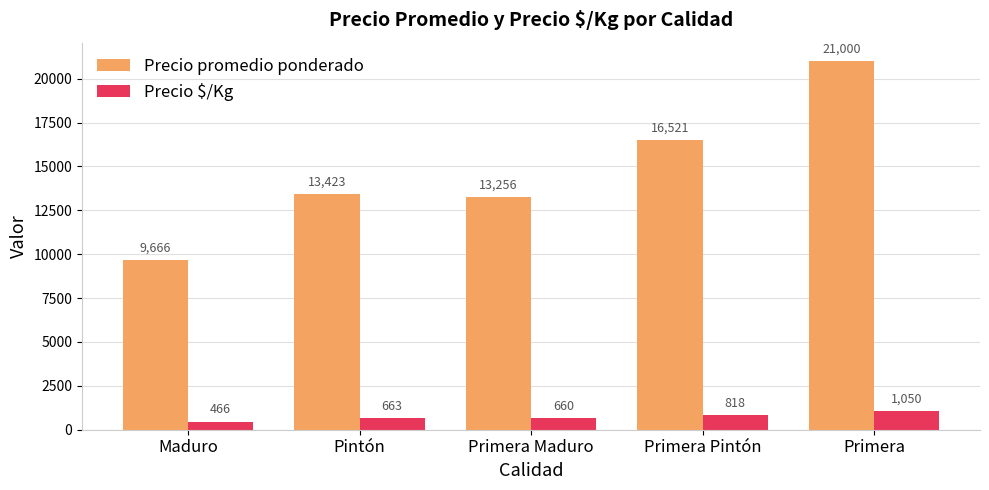

What are all the series names shown in the legend?

Precio promedio ponderado, Precio $/Kg